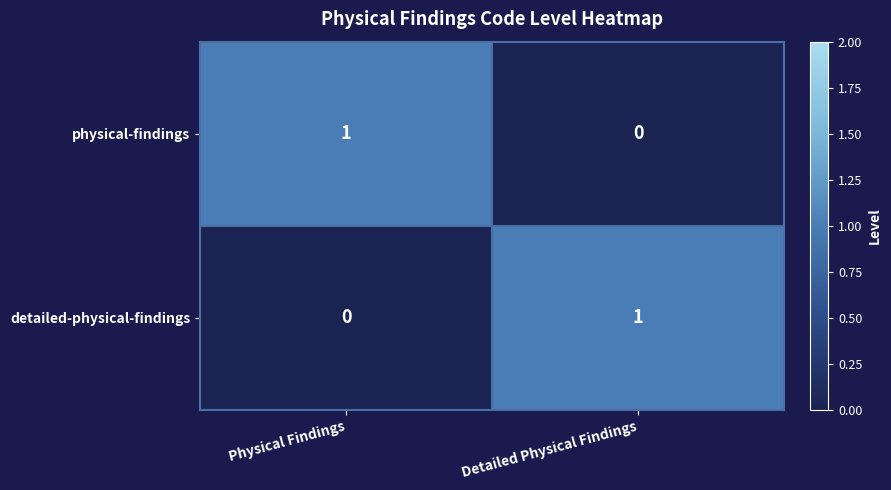

At how many categories does at least one series exceed 0?

2